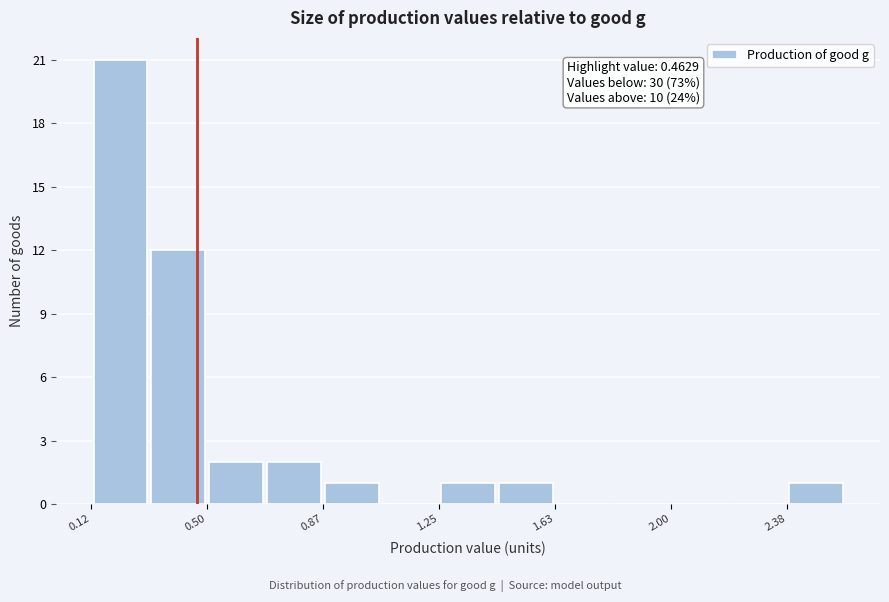

Around what value on the x-axis is the tallest bar? Give the approximate position of its centre, as read against the axis.

0.20